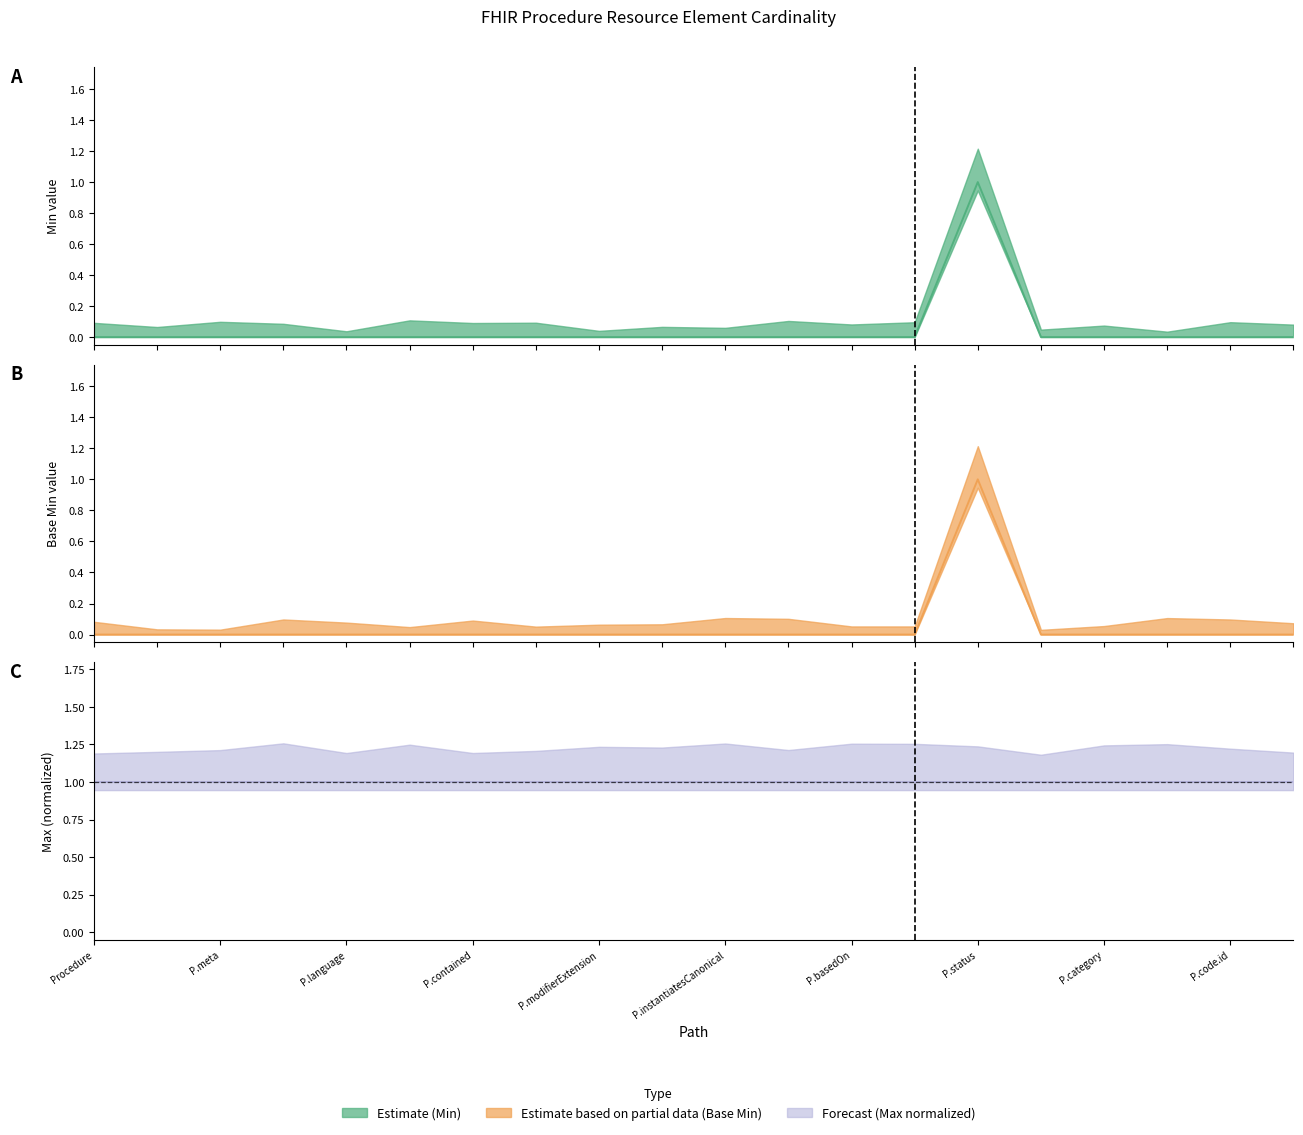

Which category has the highest value in the Min (Estimate) series?

Procedure.status